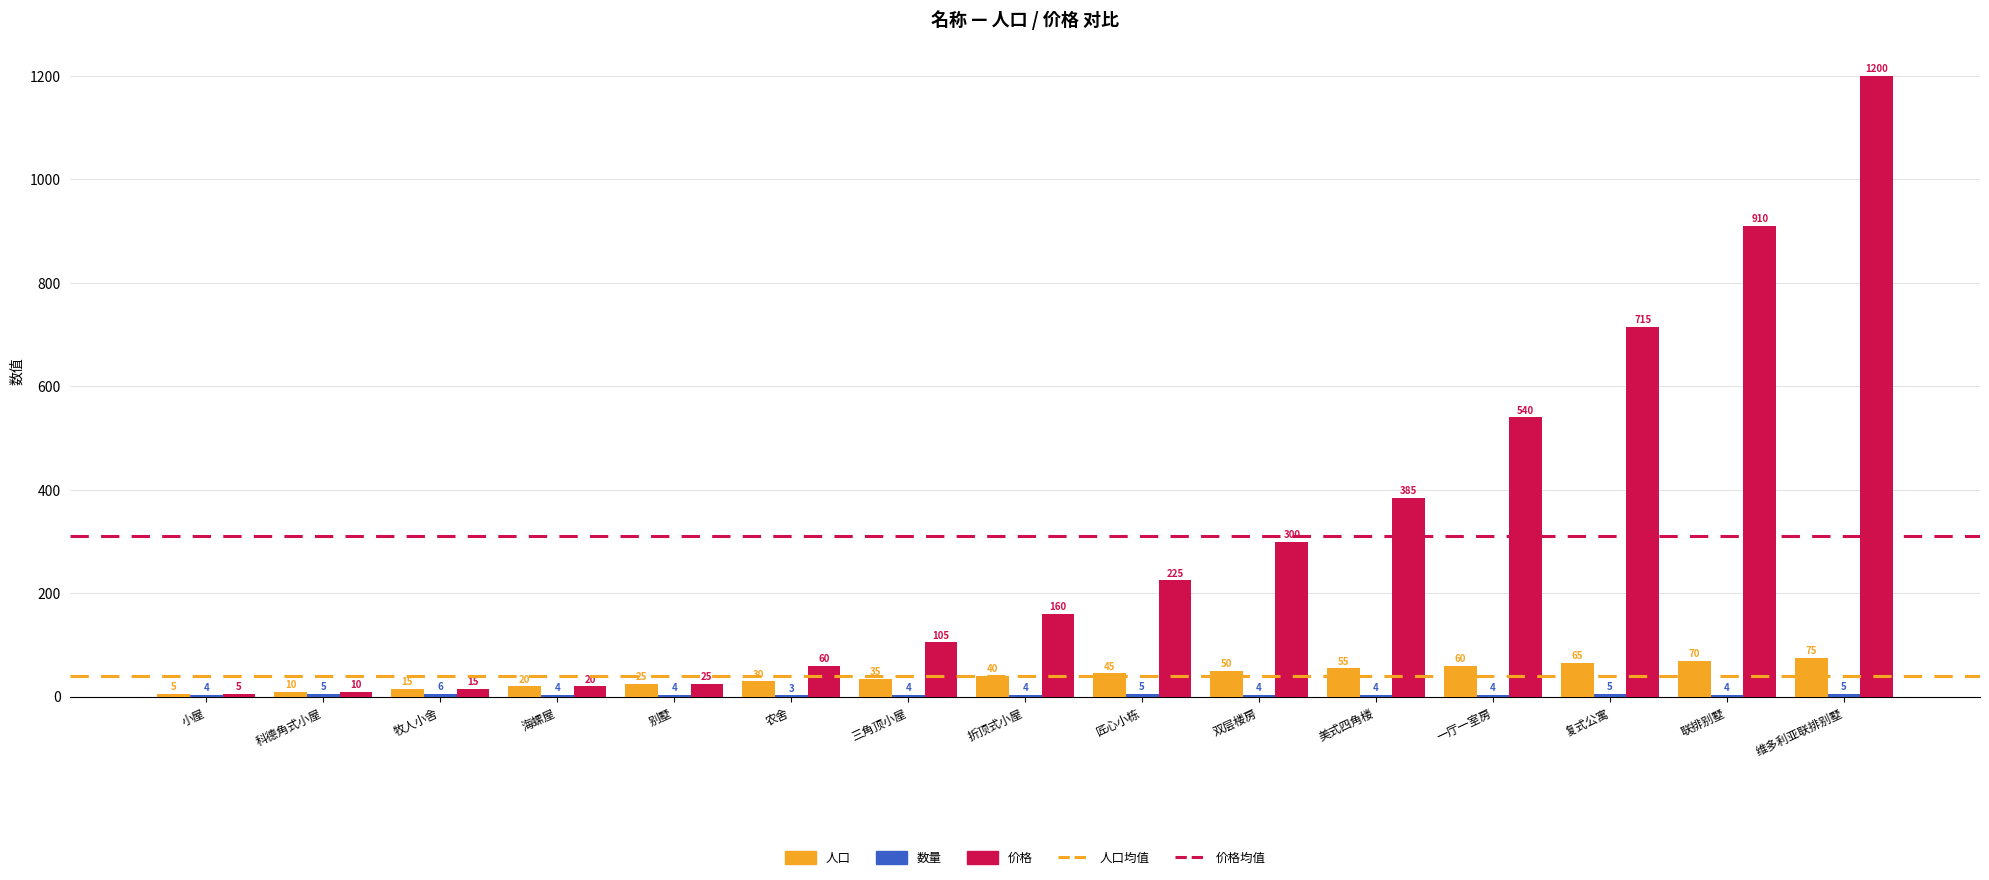

How many groups of bars are there?

15